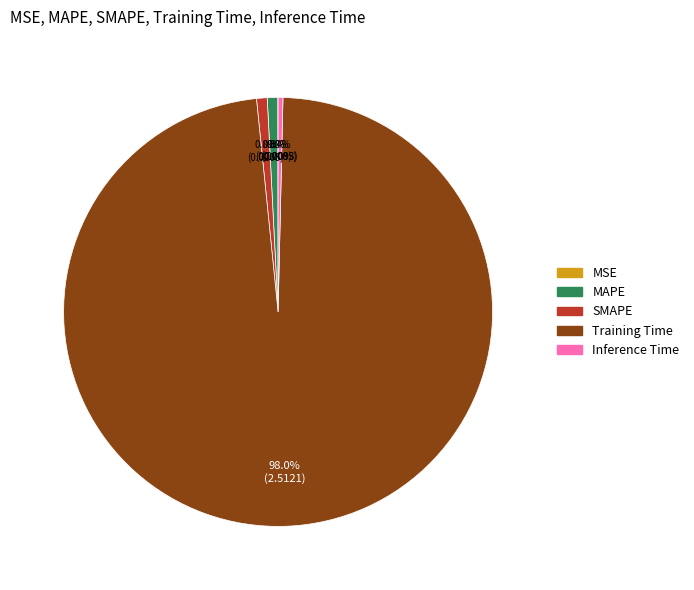

What is the largest slice in the pie chart?

Training Time